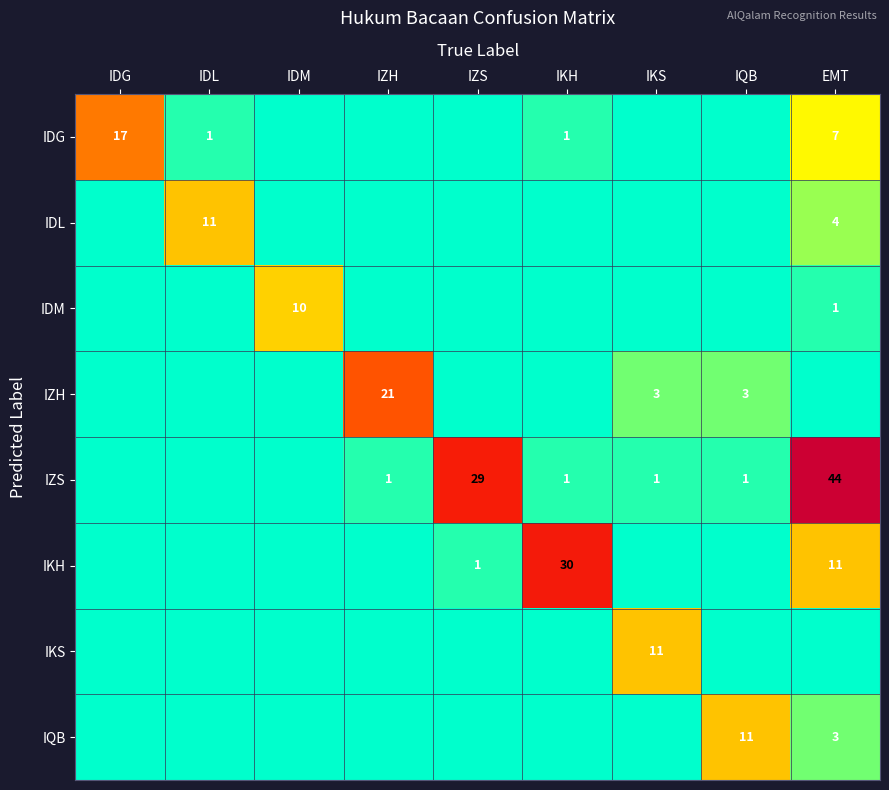

The IDL series shows 11 at IDL. True or false?

True